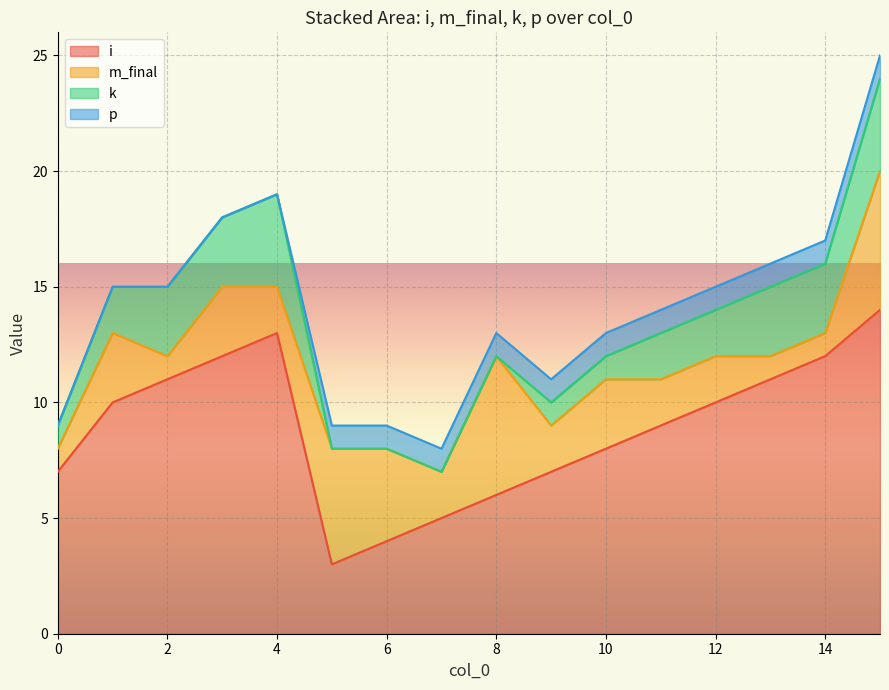

The value of i at 2 is 15. True or false?

False